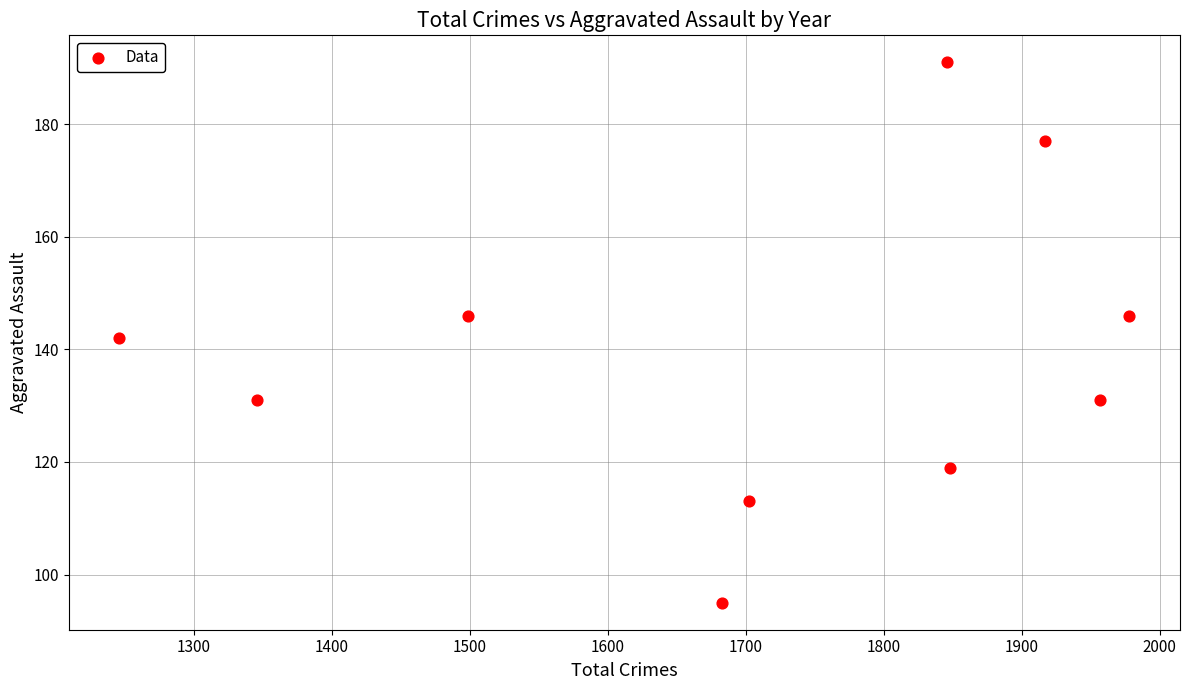

What is the average Y value?

139